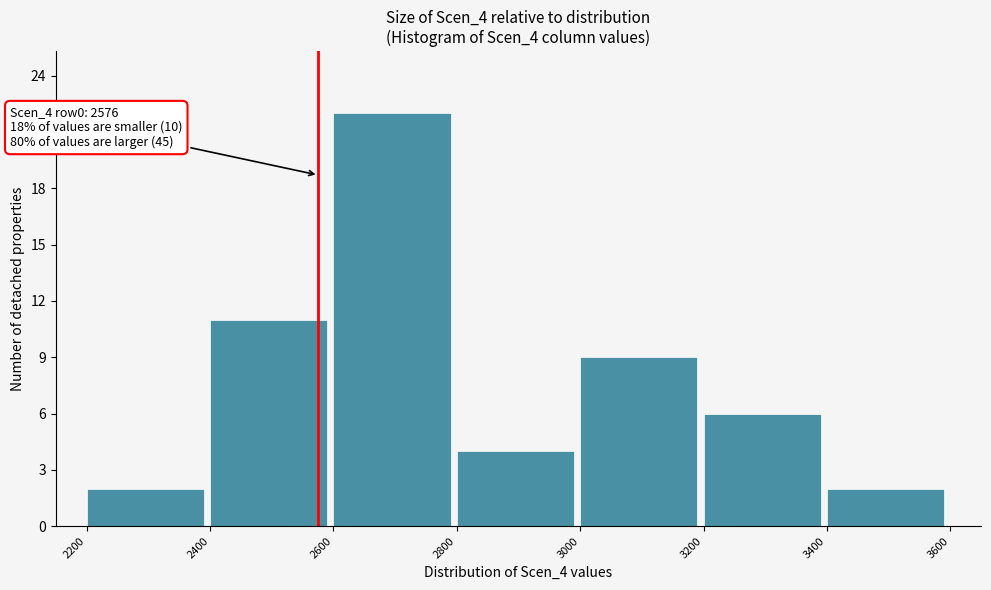

Over which range of the x-axis is the bar tallest?

2600 to 2800